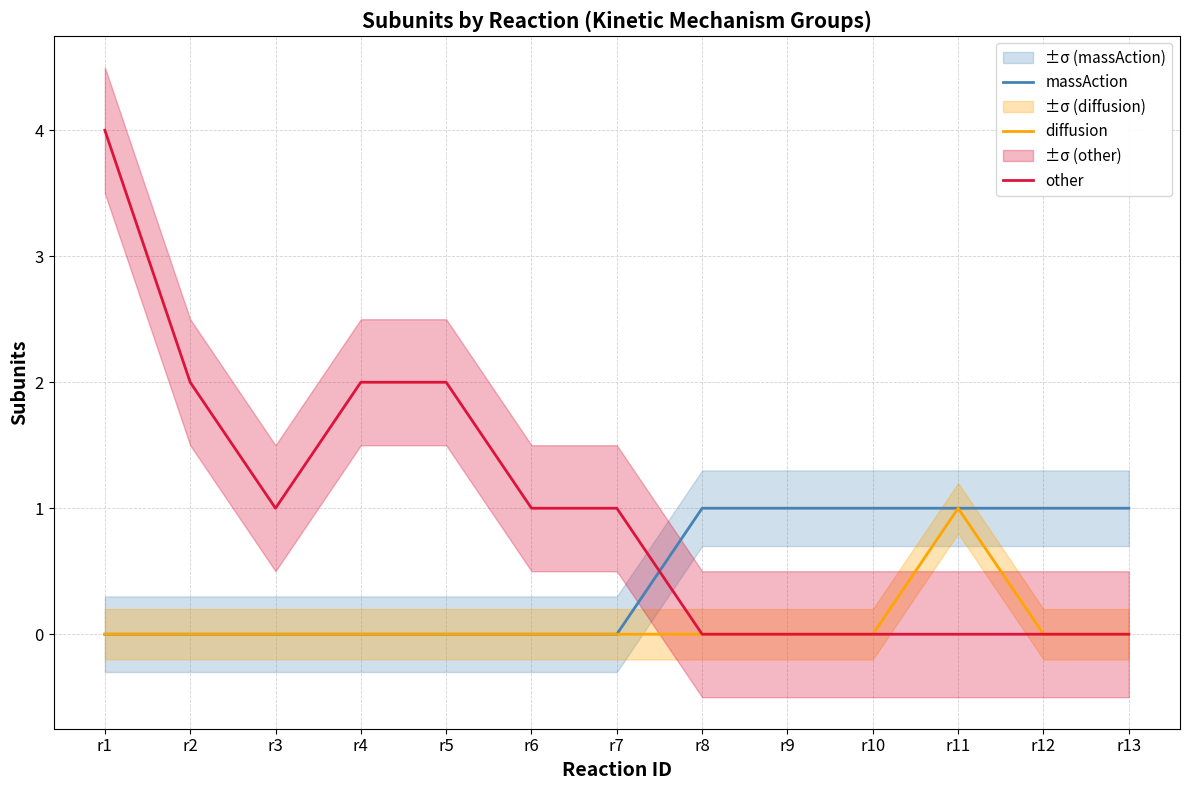

What is the maximum value for other?

4